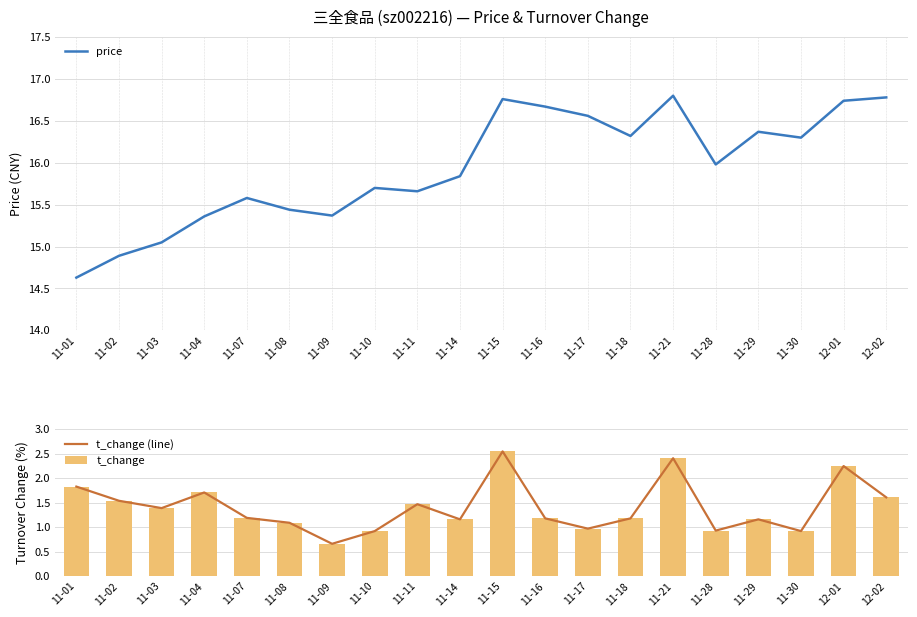

What is the sum of all t_change values?

28.1